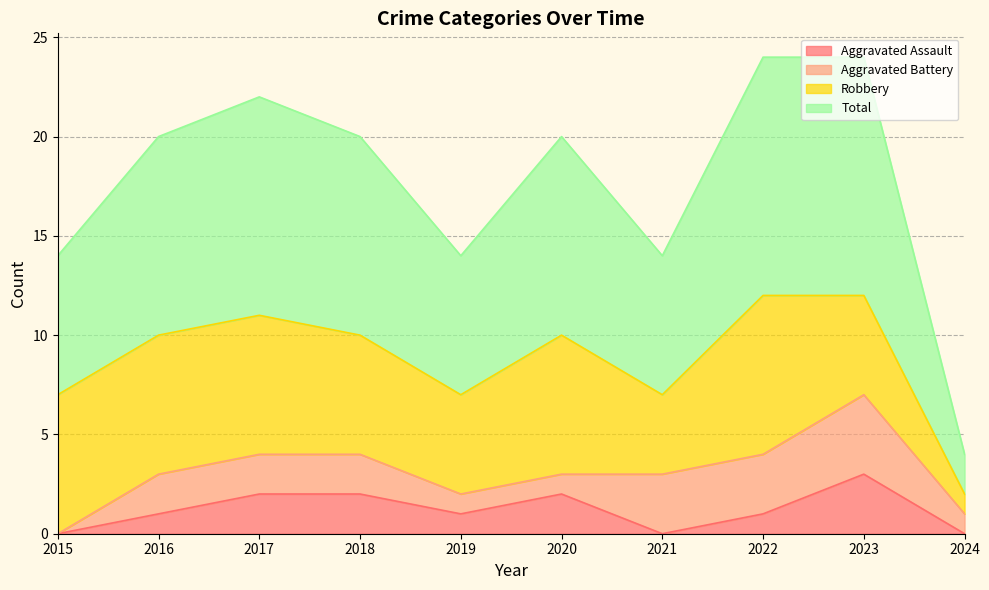

Where does the Aggravated Assault series first go above 1?

2017